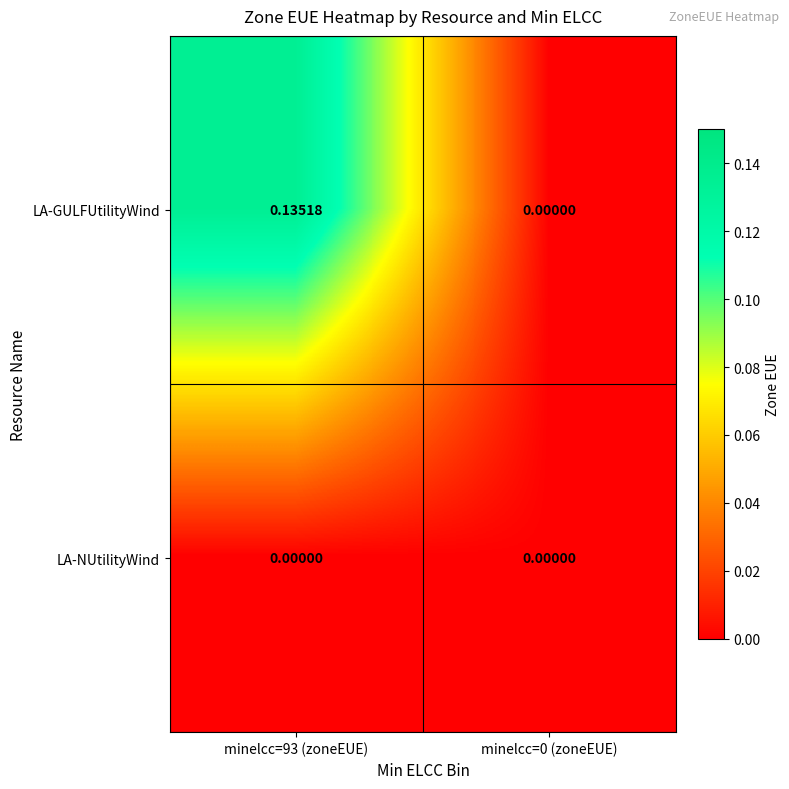

Count the number of data series in this chart.

2